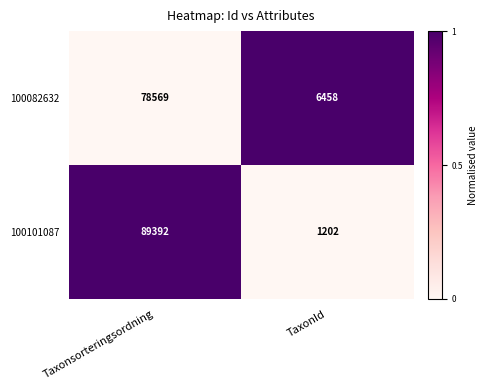

What is the sum of all 100082632 values?

85027